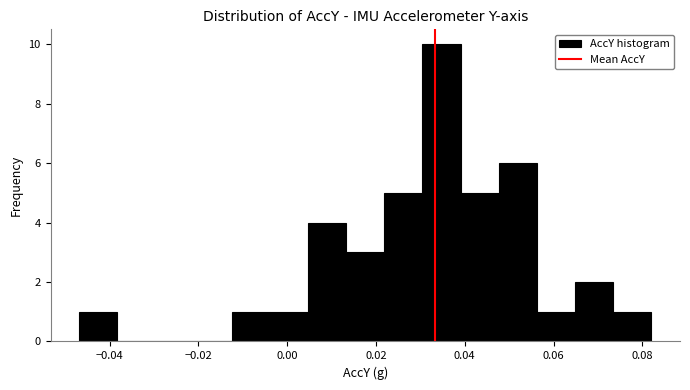

Reading left to right, list every bar in this chart as the range it spans on the x-axis followed by its height. Neither the bar edges nor the heights are printed on the chart, so give them approximately, as read against the axes.

-0.046 to -0.038: 1
-0.038 to -0.030: 0
-0.030 to -0.022: 0
-0.022 to -0.012: 0
-0.012 to -0.004: 1
-0.004 to 0.004: 1
0.004 to 0.014: 4
0.014 to 0.022: 3
0.022 to 0.030: 5
0.030 to 0.040: 10
0.040 to 0.048: 5
0.048 to 0.056: 6
0.056 to 0.064: 1
0.064 to 0.074: 2
0.074 to 0.082: 1